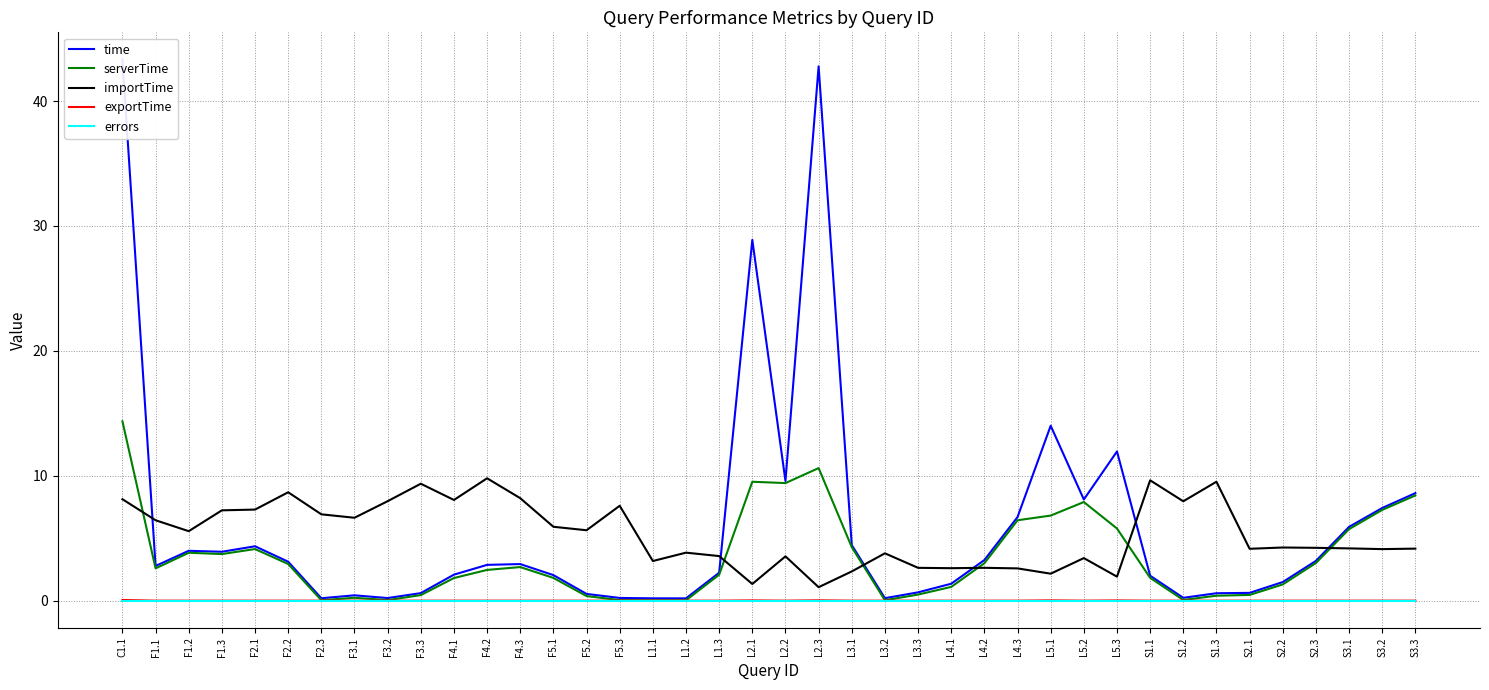

What is the average value of the serverTime series?

3.4